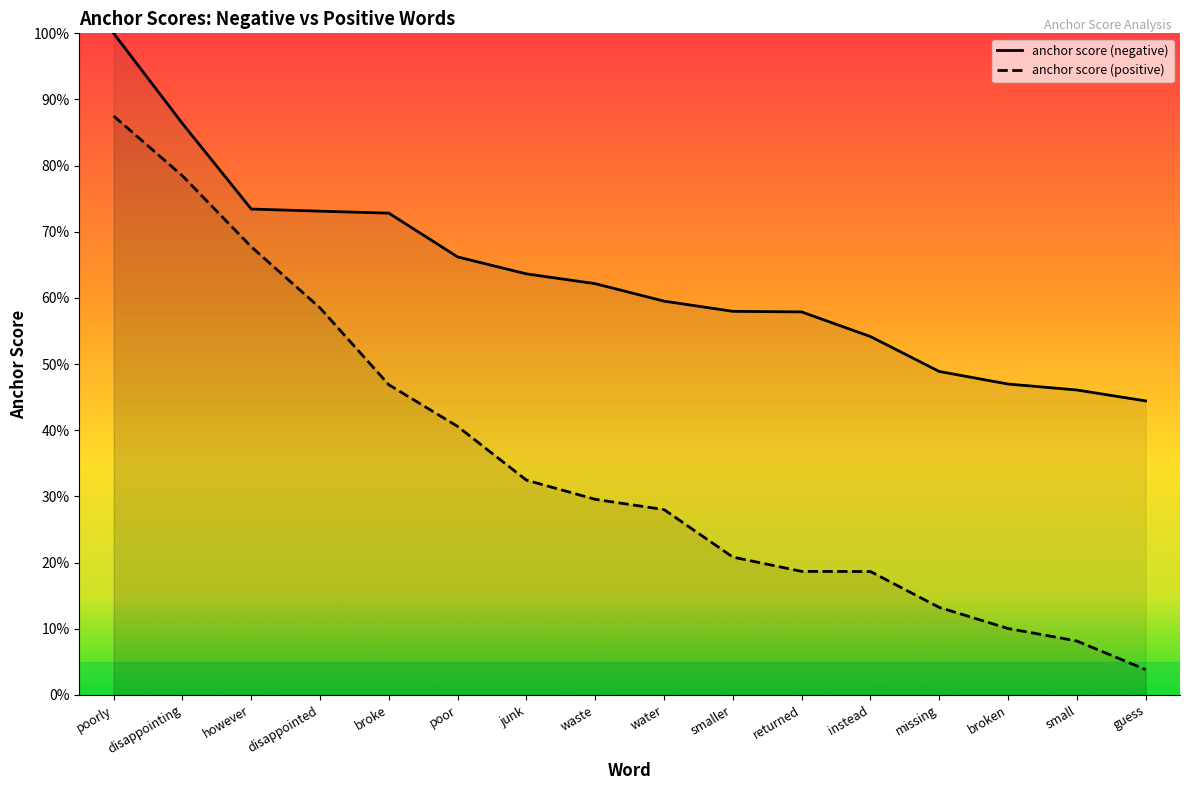

Count the anchor score (negative) values in the range 0 to 1.

16